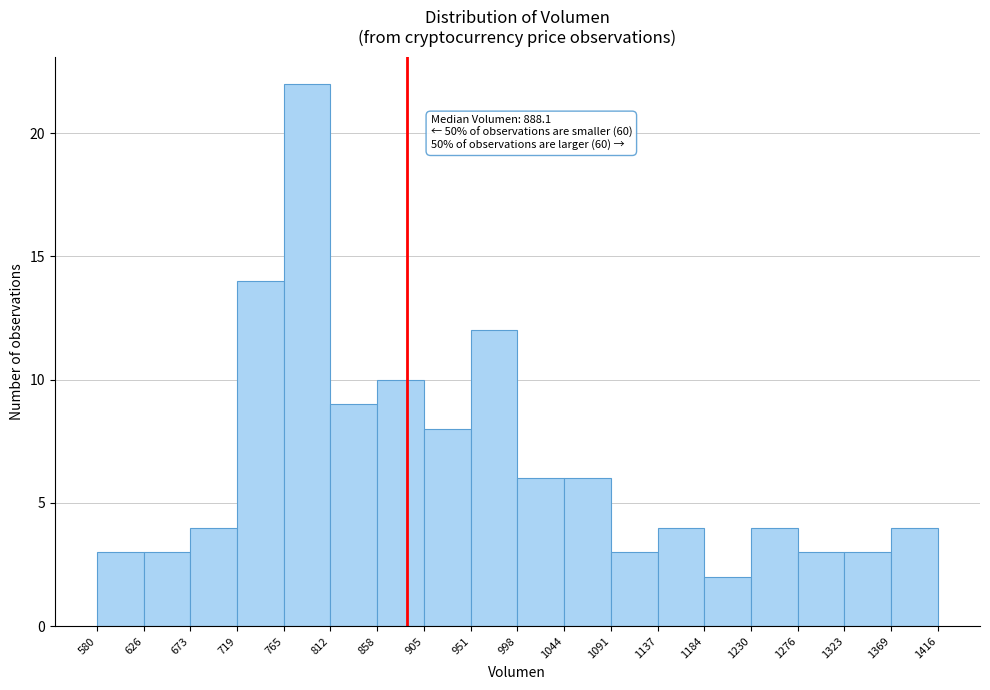

Which range on the x-axis has the tallest bar?

765 to 812